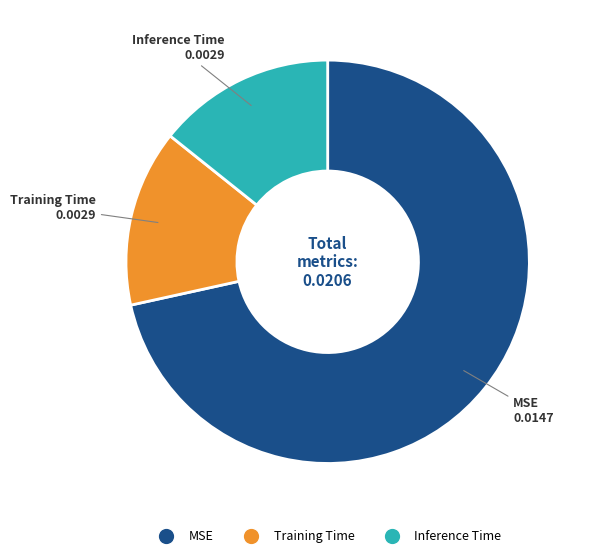

How many slices are in this pie chart?

3